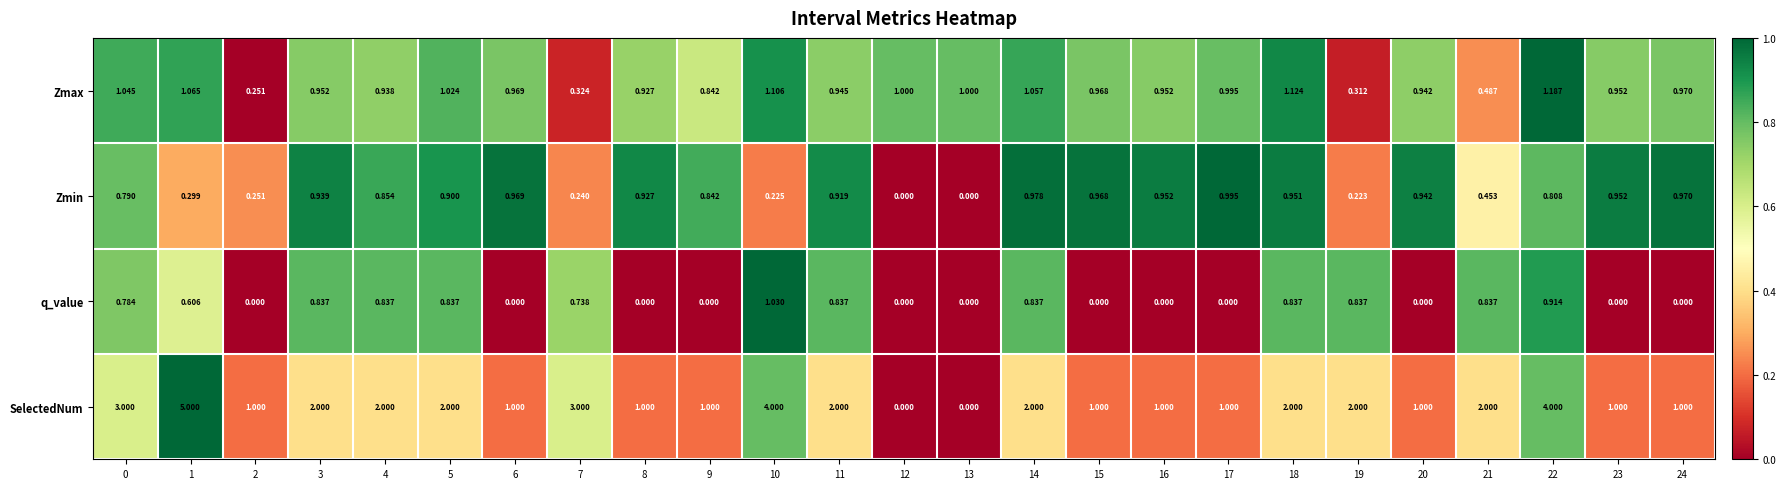

List the series in order of their peak value, highest first.

SelectedNum, Zmax, q_value, Zmin